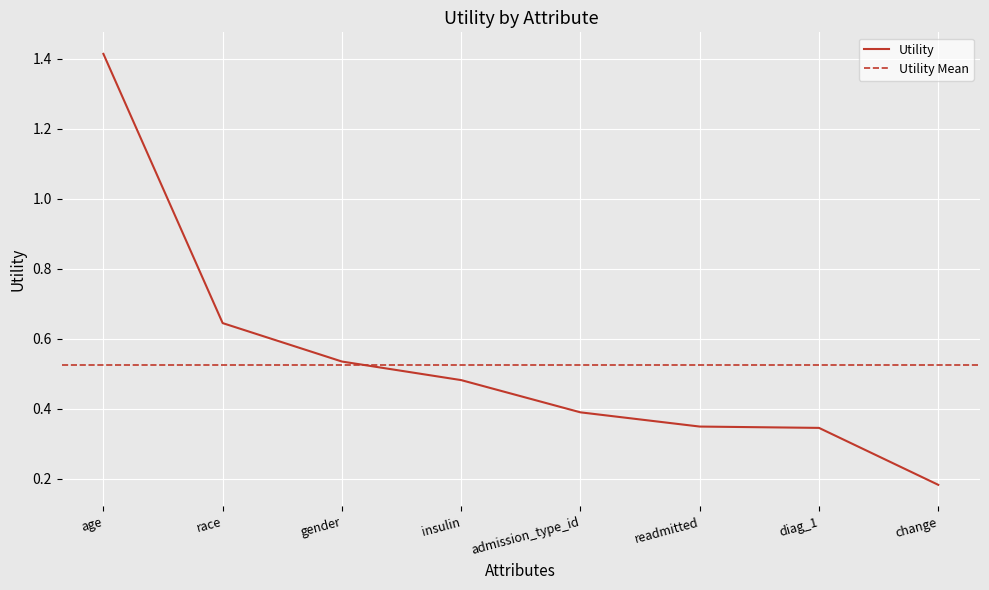

What position from the right is diag_1?

2